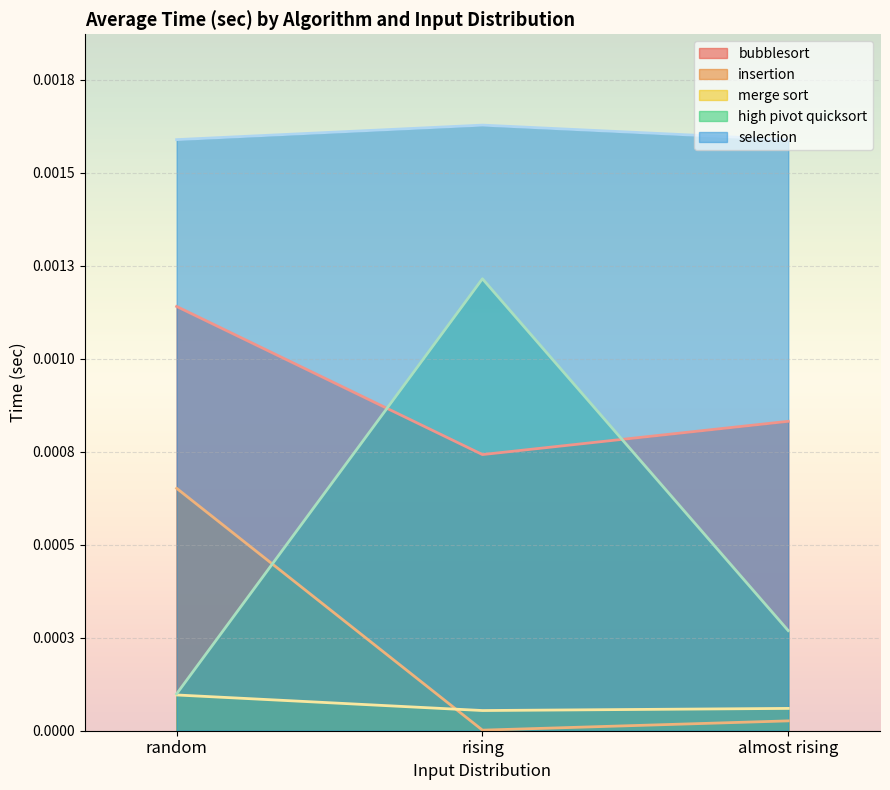

Which series has the largest range (max minus min)?

high pivot quicksort